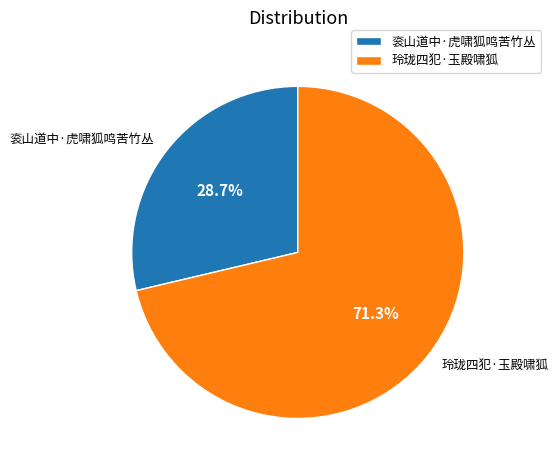

Do 玲珑四犯·玉殿啸狐 and 衮山道中·虎啸狐鸣苦竹丛 together represent more than half of the pie?

Yes